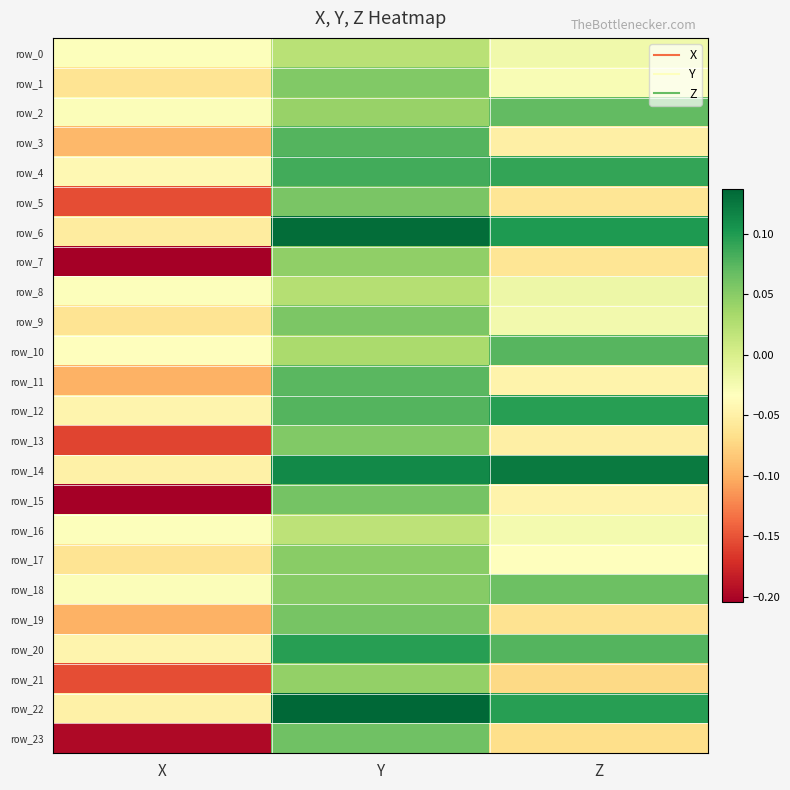

Reading right to left, transcribe all the data shown in this chart.

row_0: Z=-0.0	Y=0.0	X=-0.0
row_1: Z=-0.0	Y=0.1	X=-0.1
row_2: Z=0.1	Y=0.0	X=-0.0
row_3: Z=-0.1	Y=0.1	X=-0.1
row_4: Z=0.1	Y=0.1	X=-0.0
row_5: Z=-0.1	Y=0.1	X=-0.2
row_6: Z=0.1	Y=0.1	X=-0.1
row_7: Z=-0.1	Y=0.0	X=-0.2
row_8: Z=-0.0	Y=0.0	X=-0.0
row_9: Z=-0.0	Y=0.1	X=-0.1
row_10: Z=0.1	Y=0.0	X=-0.0
row_11: Z=-0.0	Y=0.1	X=-0.1
row_12: Z=0.1	Y=0.1	X=-0.0
row_13: Z=-0.1	Y=0.1	X=-0.2
row_14: Z=0.1	Y=0.1	X=-0.0
row_15: Z=-0.0	Y=0.1	X=-0.2
row_16: Z=-0.0	Y=0.0	X=-0.0
row_17: Z=-0.0	Y=0.1	X=-0.1
row_18: Z=0.1	Y=0.1	X=-0.0
row_19: Z=-0.1	Y=0.1	X=-0.1
row_20: Z=0.1	Y=0.1	X=-0.0
row_21: Z=-0.1	Y=0.0	X=-0.2
row_22: Z=0.1	Y=0.1	X=-0.0
row_23: Z=-0.1	Y=0.1	X=-0.2